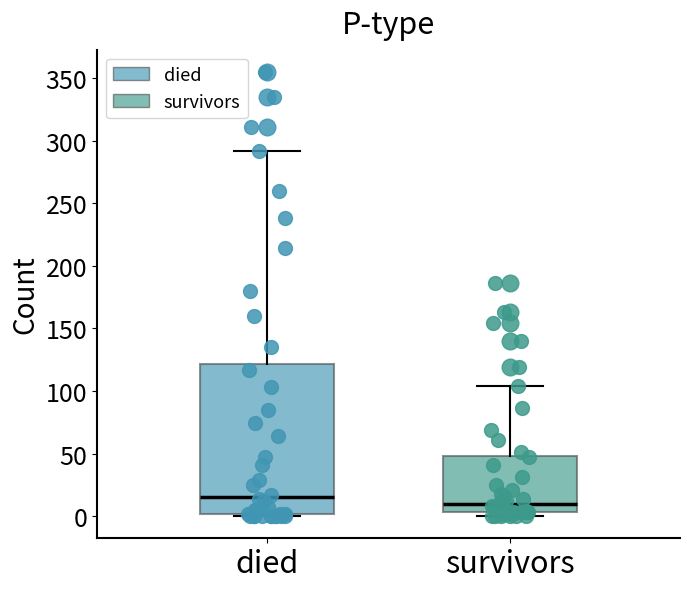

Where does the median line of the box for died sit on the y-axis? The values are not printed on the chart, so give them approximately, as read against the axis.

15